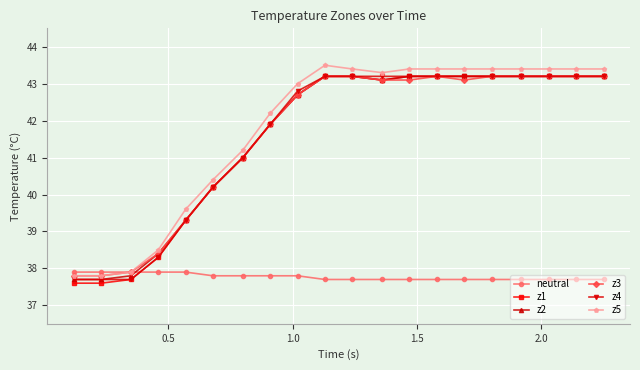

Does the chart have visible grid lines?

Yes